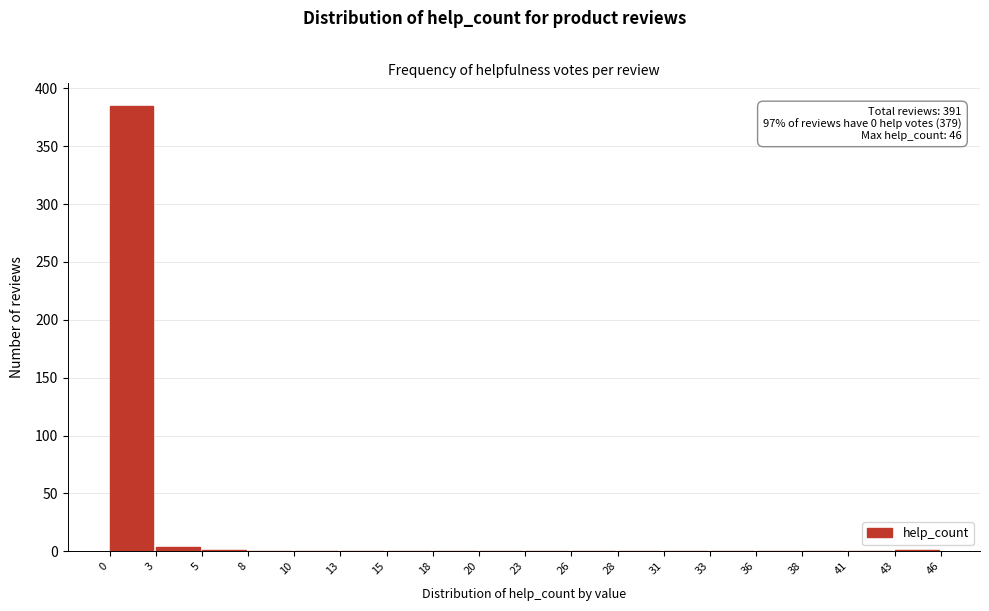

Over which range of the x-axis is the bar tallest?

0 to 3